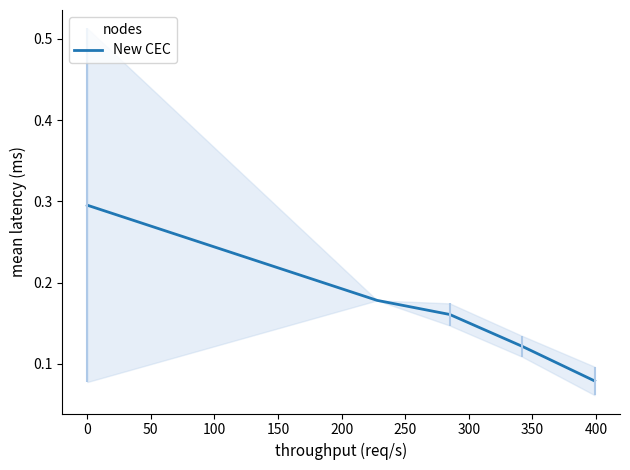

Reading left to right, list all the values displayed in this chart.

0.3	0.2	0.2	0.1	0.1